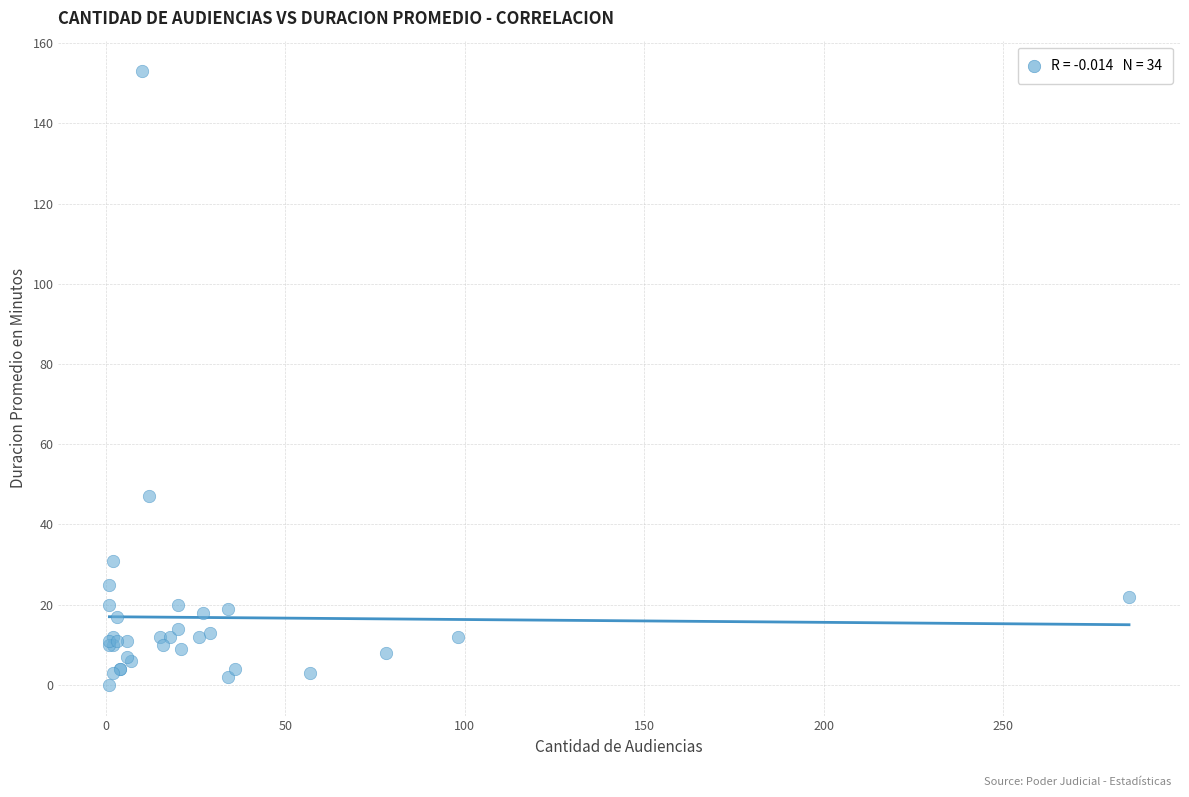

What Y value in the scatter plot is closest to 76?

47